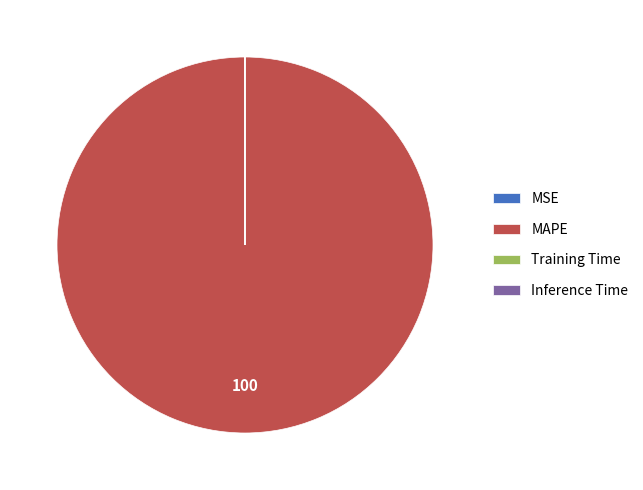

Which category has the biggest portion of the pie?

MAPE